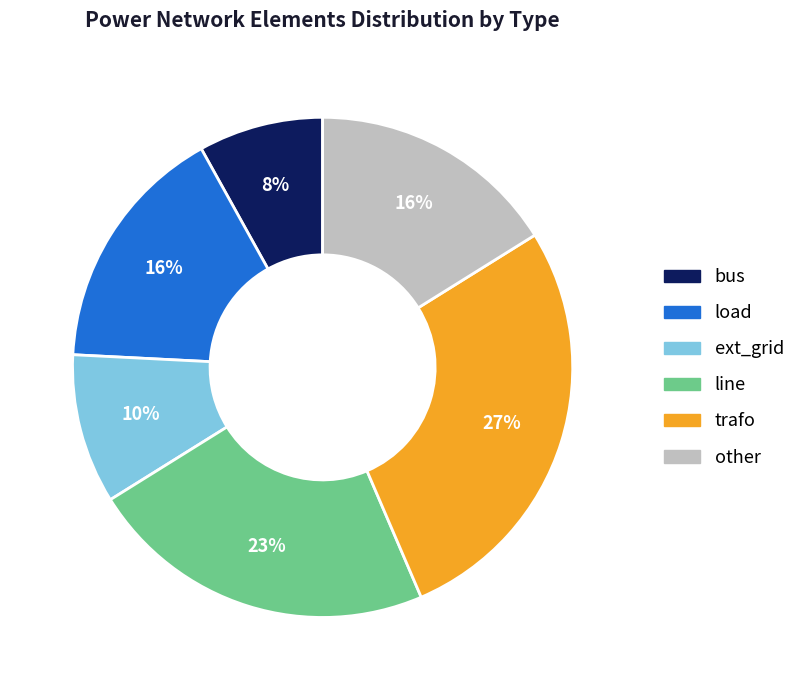

Is it true that ext_grid is 1% of the pie?

False